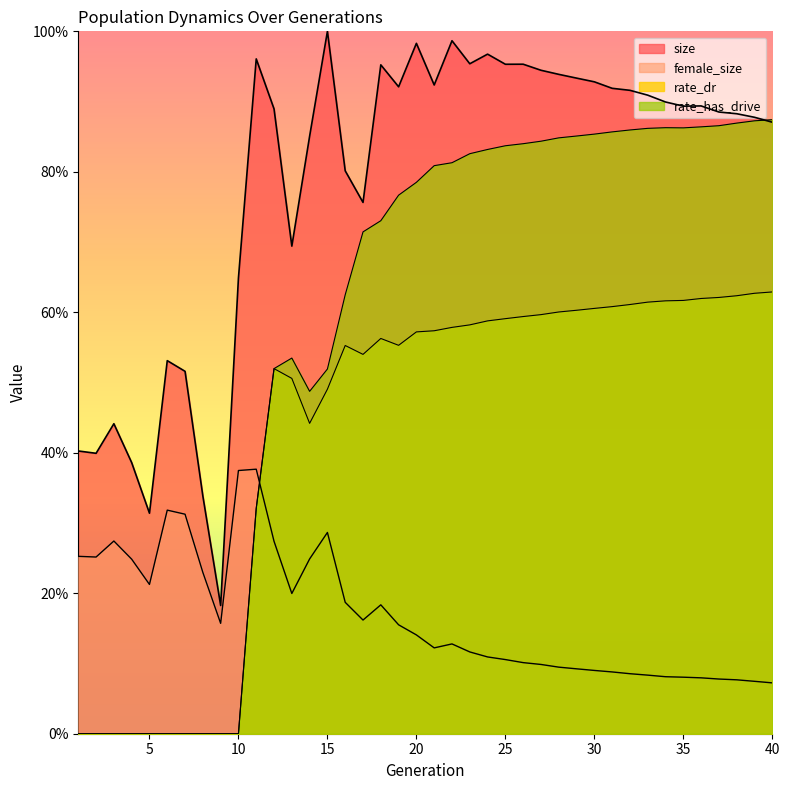

Reading left to right, transcribe all the data shown in this chart.

size: 0.4	0.4	0.4	0.4	0.3	0.5	0.5	0.3	0.2	0.6	1.0	0.9	0.7	0.9	1.0	0.8	0.8	1.0	0.9	1.0	0.9	1.0	1.0	1.0	1.0	1.0	0.9	0.9	0.9	0.9	0.9	0.9	0.9	0.9	0.9	0.9	0.9	0.9	0.9	0.9
female_size: 0.3	0.3	0.3	0.2	0.2	0.3	0.3	0.2	0.2	0.4	0.4	0.3	0.2	0.2	0.3	0.2	0.2	0.2	0.2	0.1	0.1	0.1	0.1	0.1	0.1	0.1	0.1	0.1	0.1	0.1	0.1	0.1	0.1	0.1	0.1	0.1	0.1	0.1	0.1	0.1
rate_dr: 0.0	0.0	0.0	0.0	0.0	0.0	0.0	0.0	0.0	0.0	0.3	0.5	0.5	0.4	0.5	0.6	0.5	0.6	0.6	0.6	0.6	0.6	0.6	0.6	0.6	0.6	0.6	0.6	0.6	0.6	0.6	0.6	0.6	0.6	0.6	0.6	0.6	0.6	0.6	0.6
rate_has_drive: 0.0	0.0	0.0	0.0	0.0	0.0	0.0	0.0	0.0	0.0	0.3	0.5	0.5	0.5	0.5	0.6	0.7	0.7	0.8	0.8	0.8	0.8	0.8	0.8	0.8	0.8	0.8	0.8	0.9	0.9	0.9	0.9	0.9	0.9	0.9	0.9	0.9	0.9	0.9	0.9